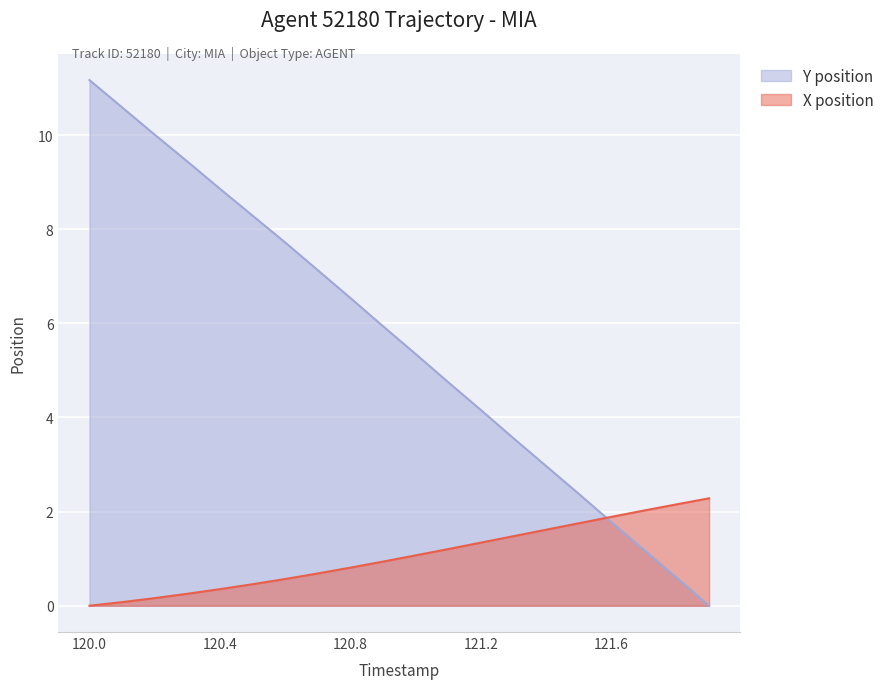

What is the label of the 16th point from the right?

120.4